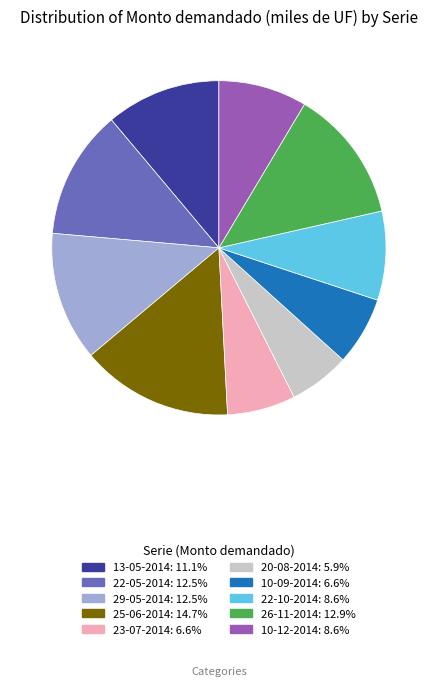

Do 25-06-2014 and 10-09-2014 together represent more than half of the pie?

No